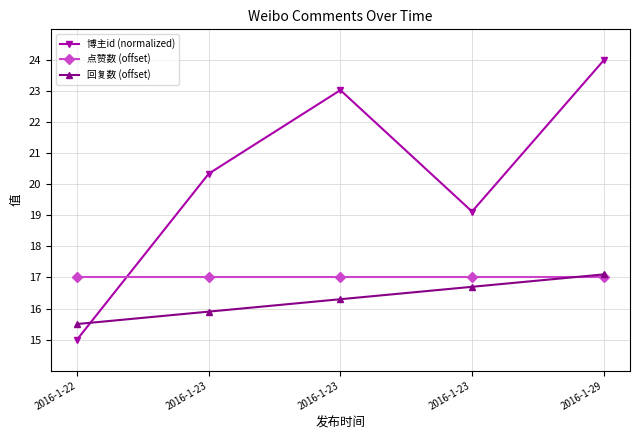

Is it true that 点赞数 (offset) equals 17.0 at 2016-1-29?

True